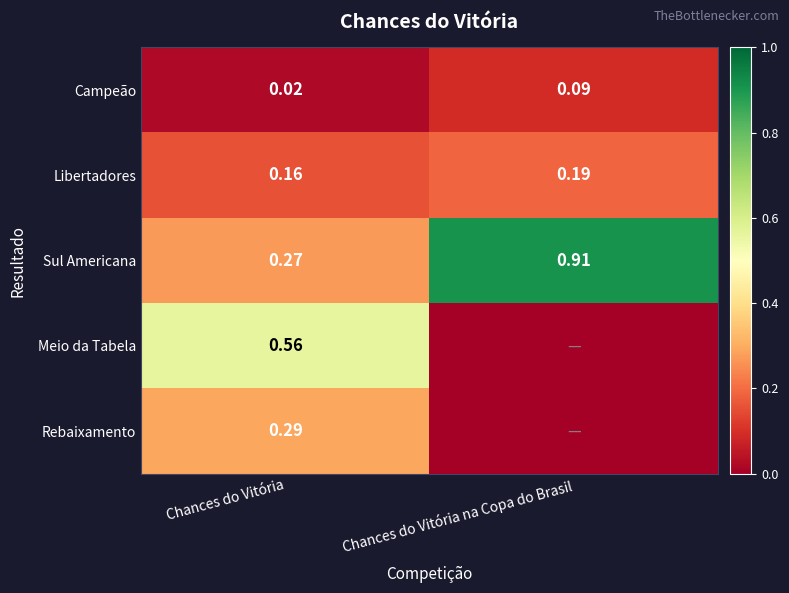

Rank the categories by Libertadores value from highest to lowest.

Chances do Vitória na Copa do Brasil, Chances do Vitória